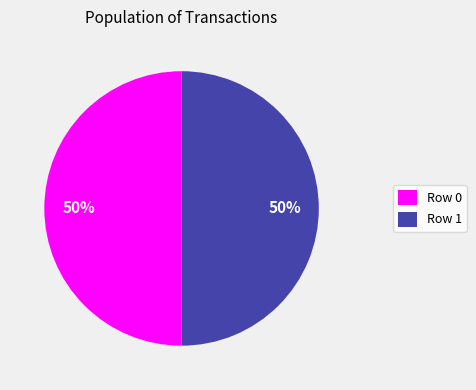

Is it true that Row 1 is 50% of the pie?

True